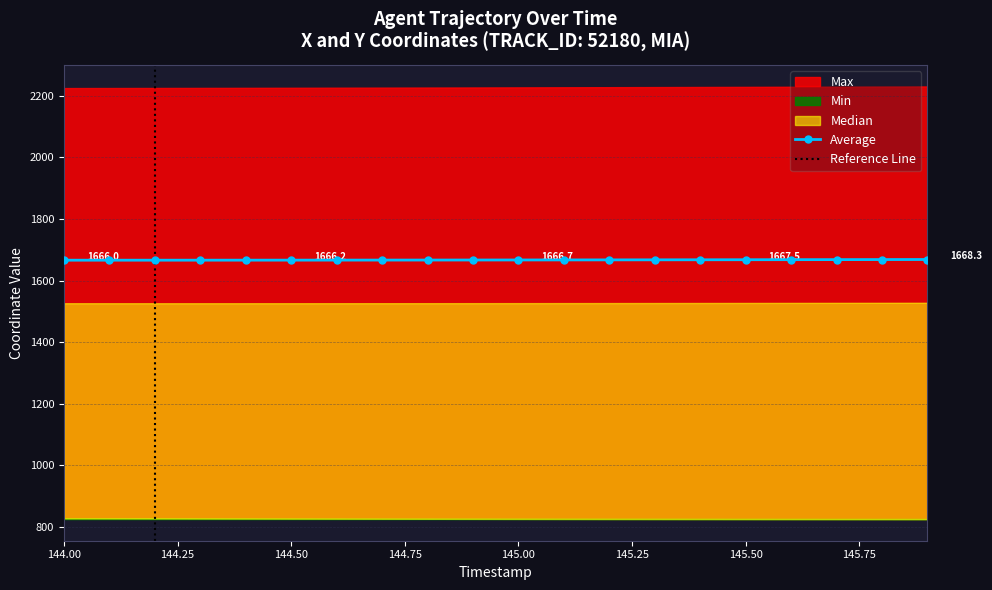

True or false: the data has more than 2 interior local peaks.

False